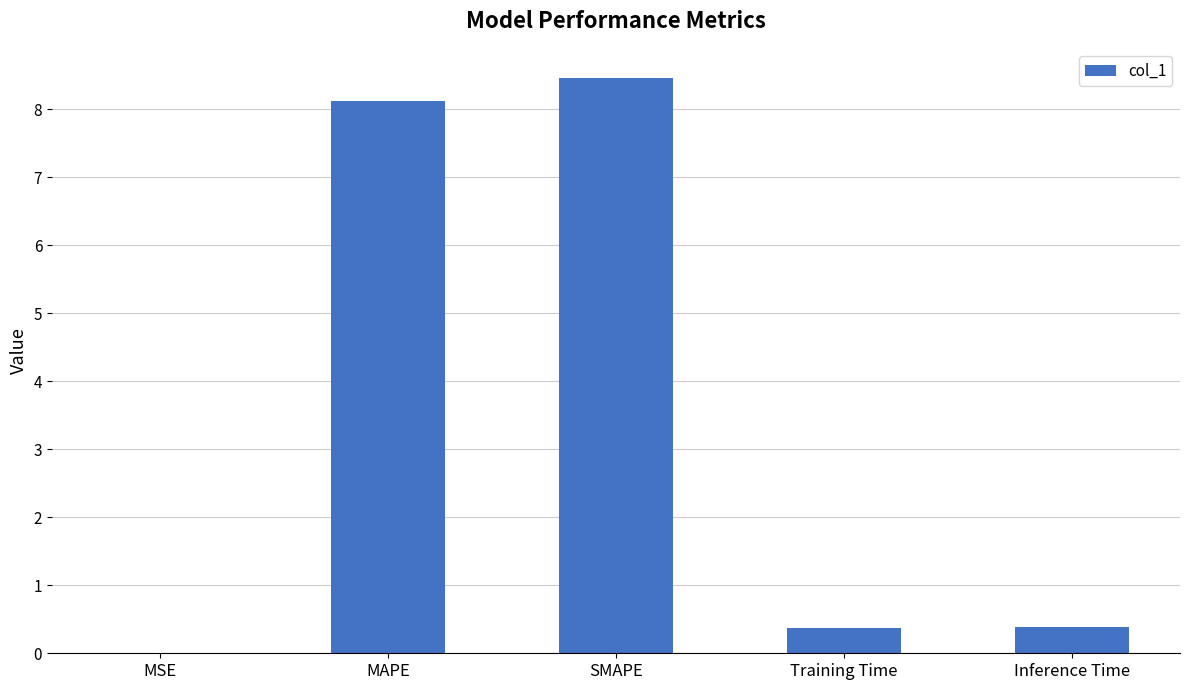

The chart shows a value of 0.0 at MSE. True or false?

True